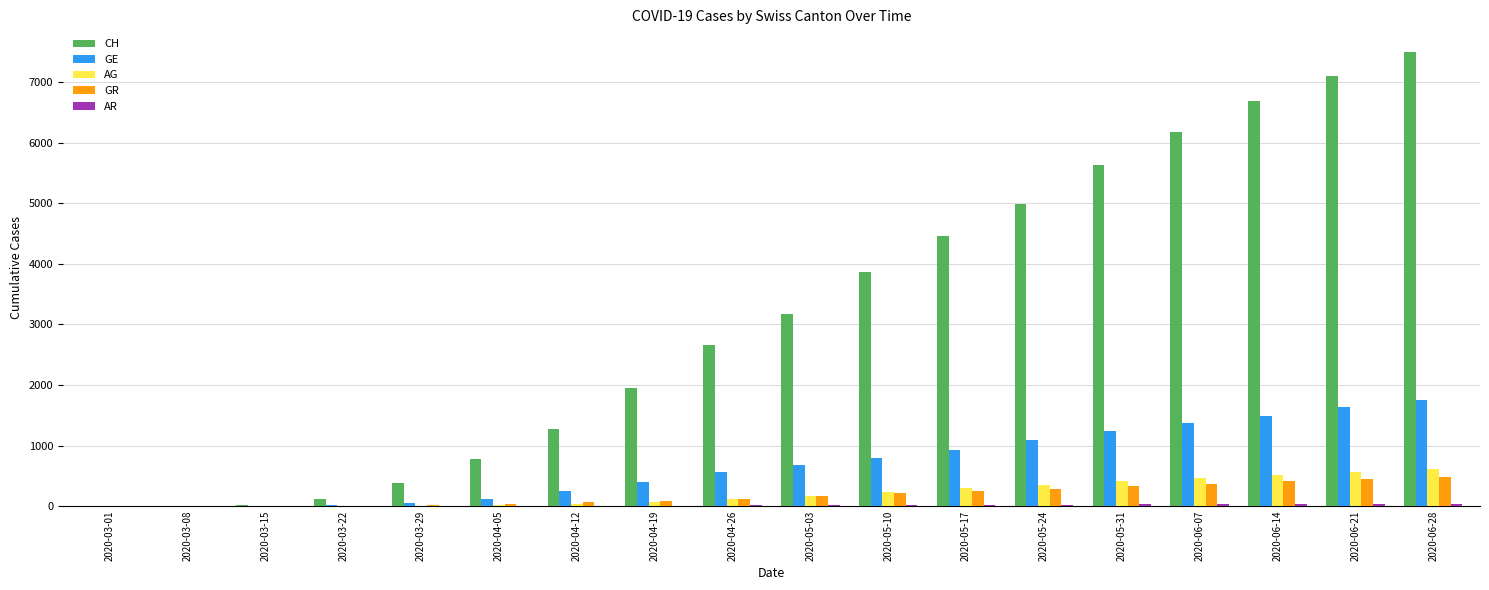

Count the number of categories in the chart.

18